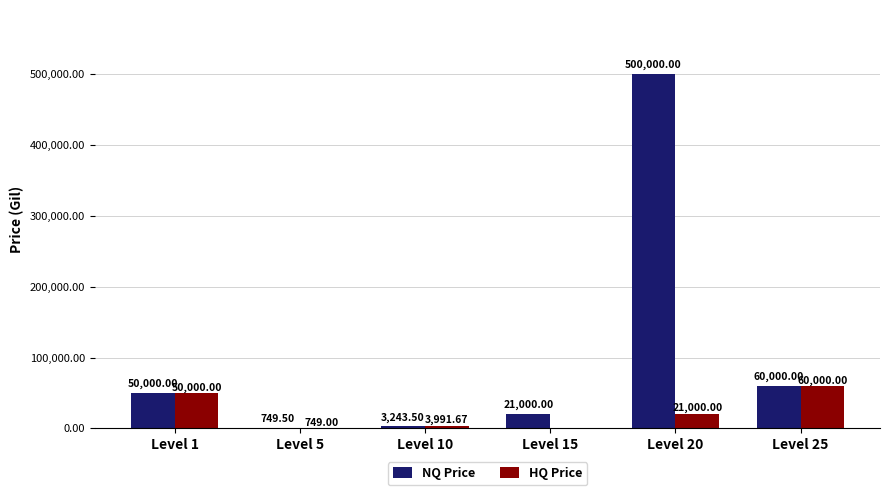

Which series has the widest spread of values?

NQ Price